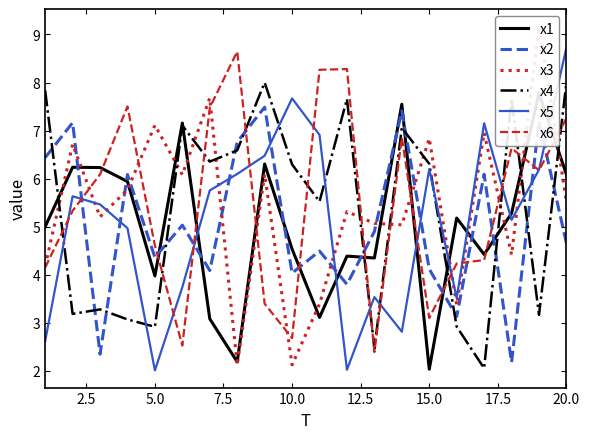

How many interior local peaks does the x4 series have?

6